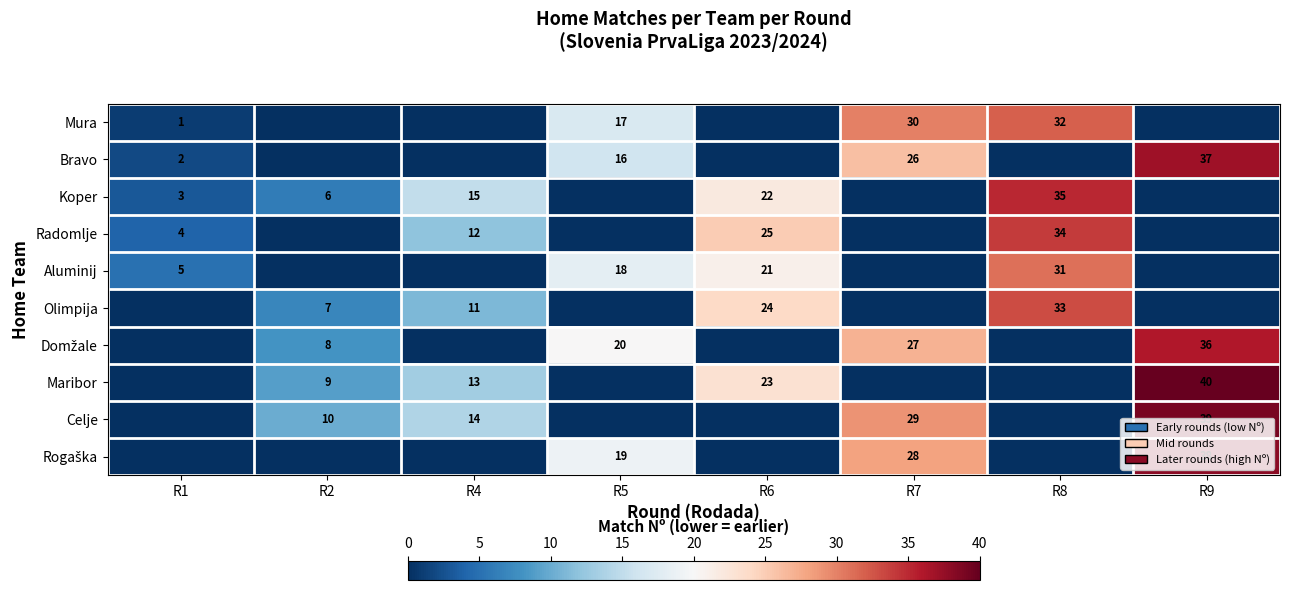

Is it true that Maribor equals 14 at R2?

False